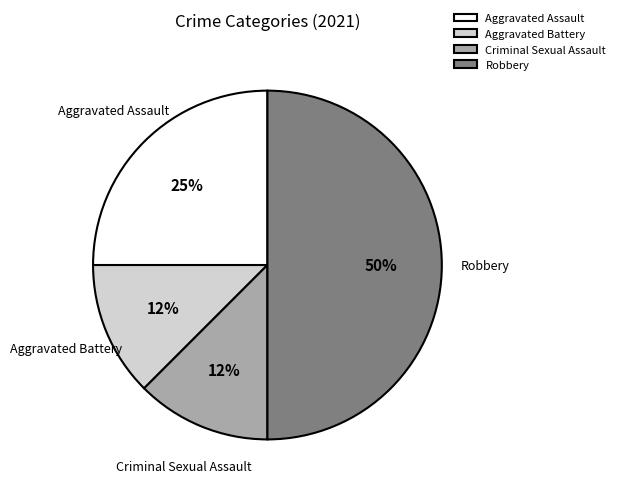

Is the sum of Aggravated Assault and Criminal Sexual Assault greater than half?

No